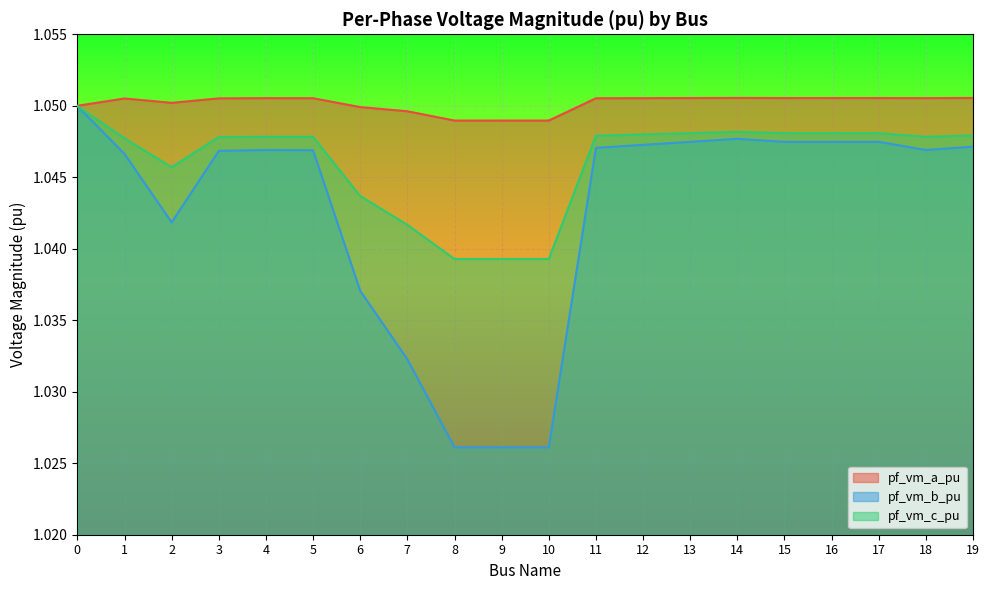

The pf_vm_a_pu series shows 0.7 at 8. True or false?

False